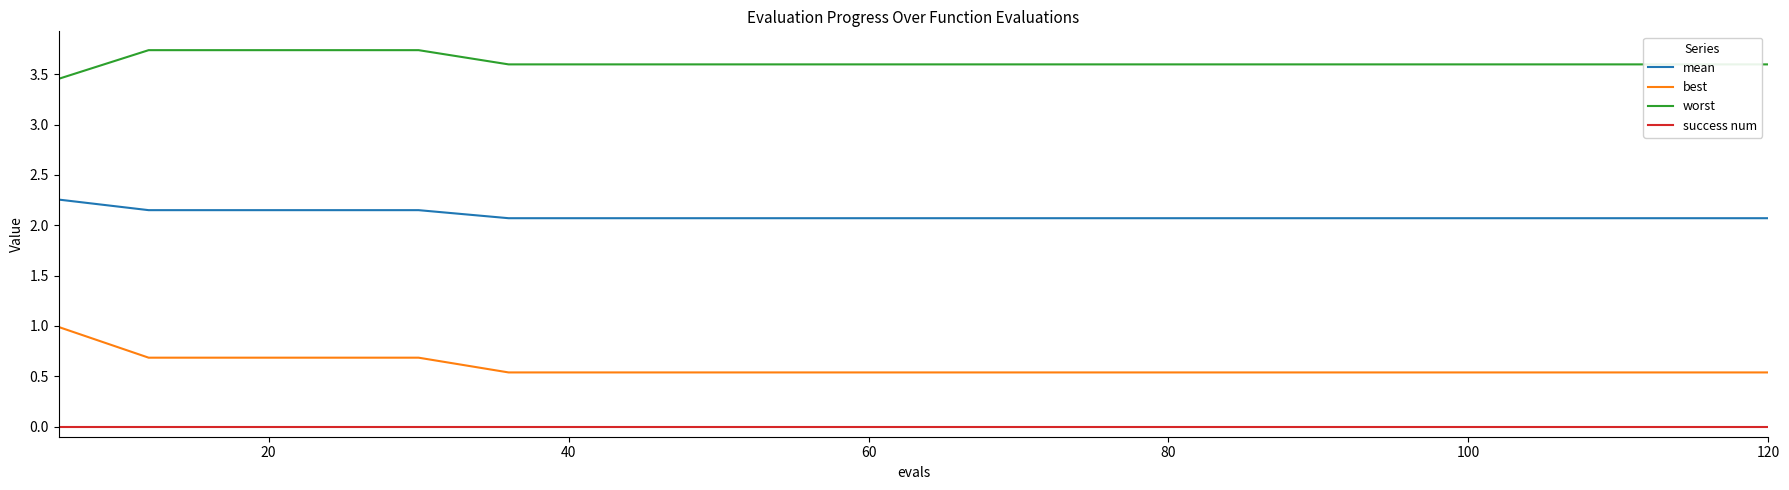

Which series has the largest total across all categories?

worst